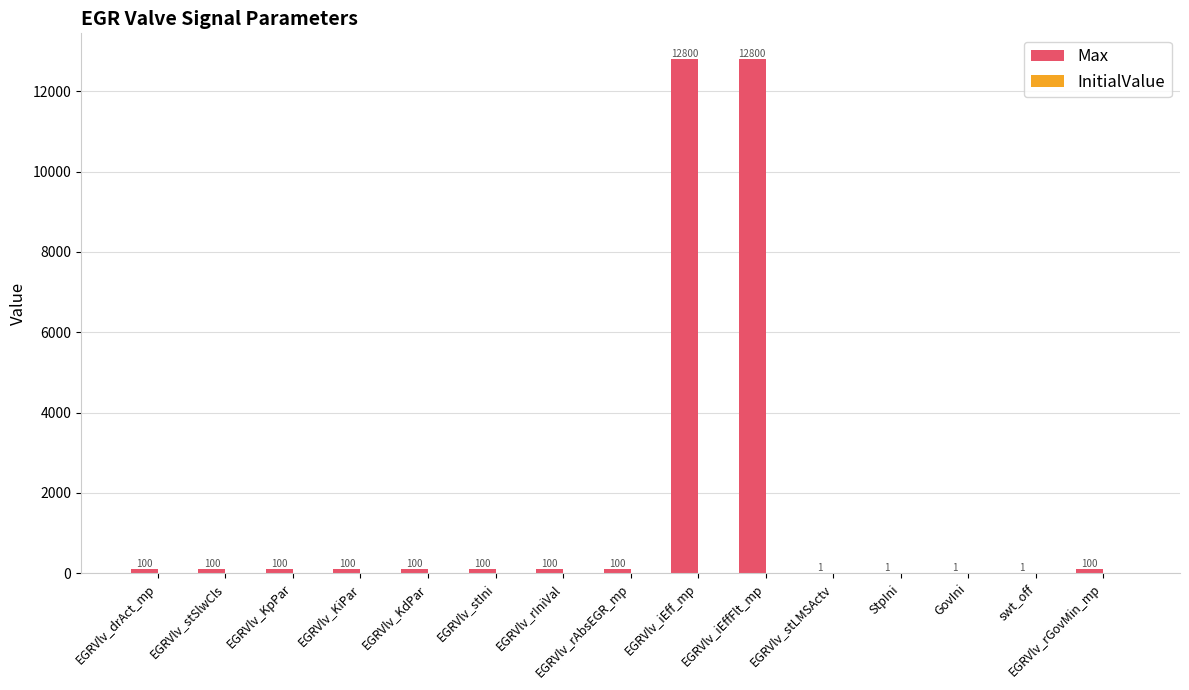

What value does the data have at EGRVlv_iEffFlt_mp?

12799.6